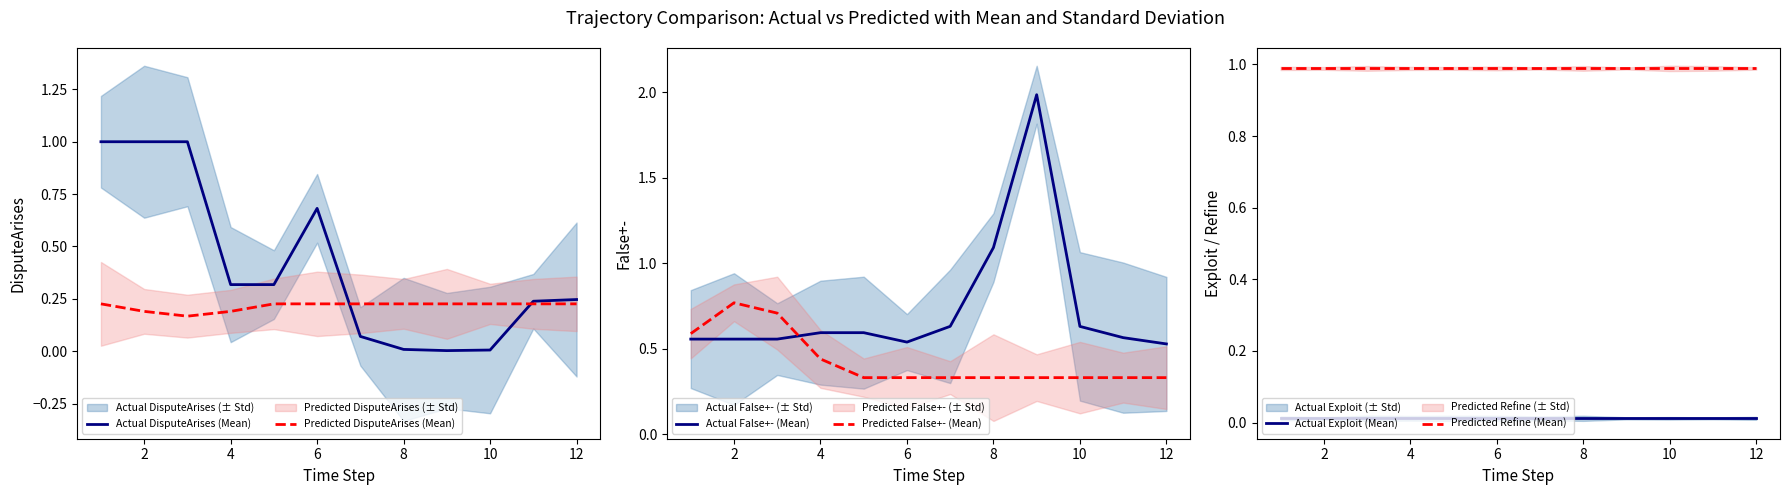

True or false: Predicted DisputeArises (Mean) has more than 1 points higher than both neighbors.

False